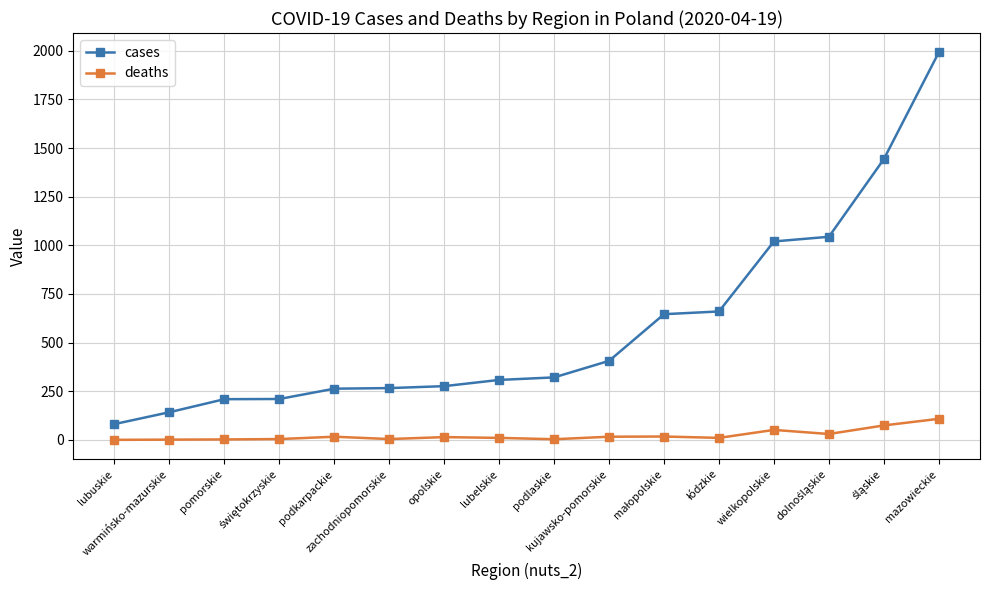

True or false: cases and deaths intersect in this chart.

False